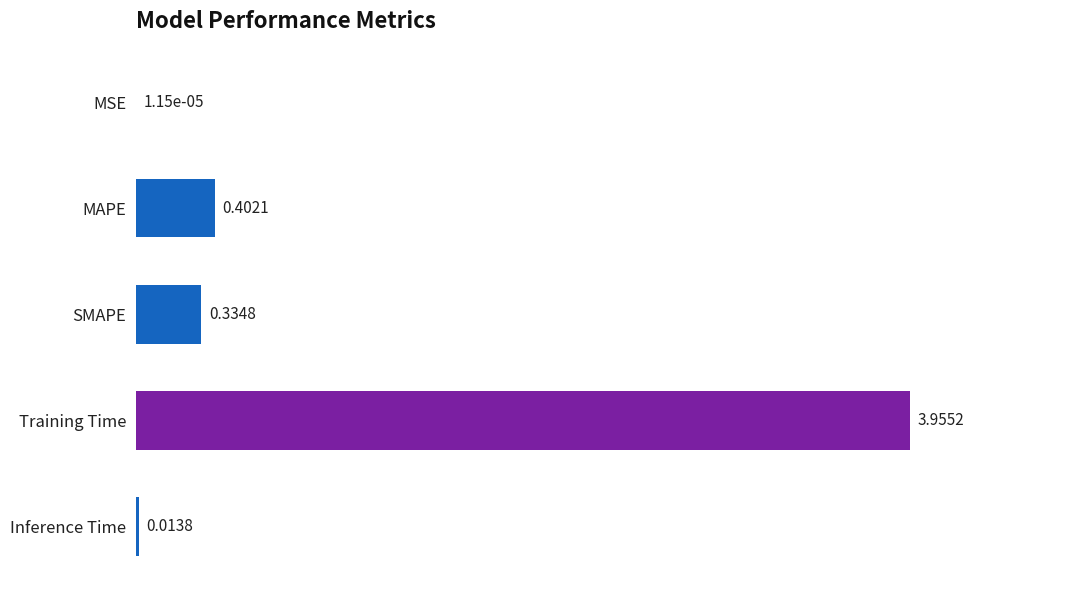

Which category has the highest value across all series?

Training Time